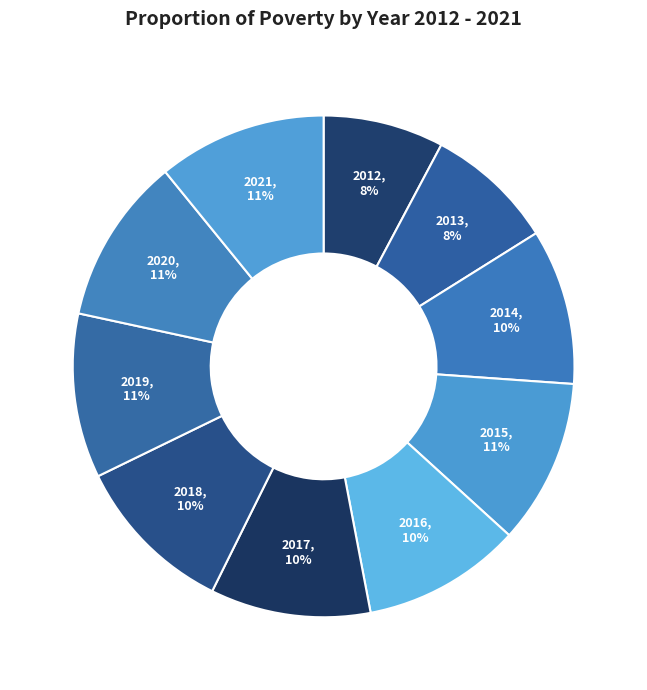

Approximately how many times larger is the value at 2021 compared to 2012?

1.4